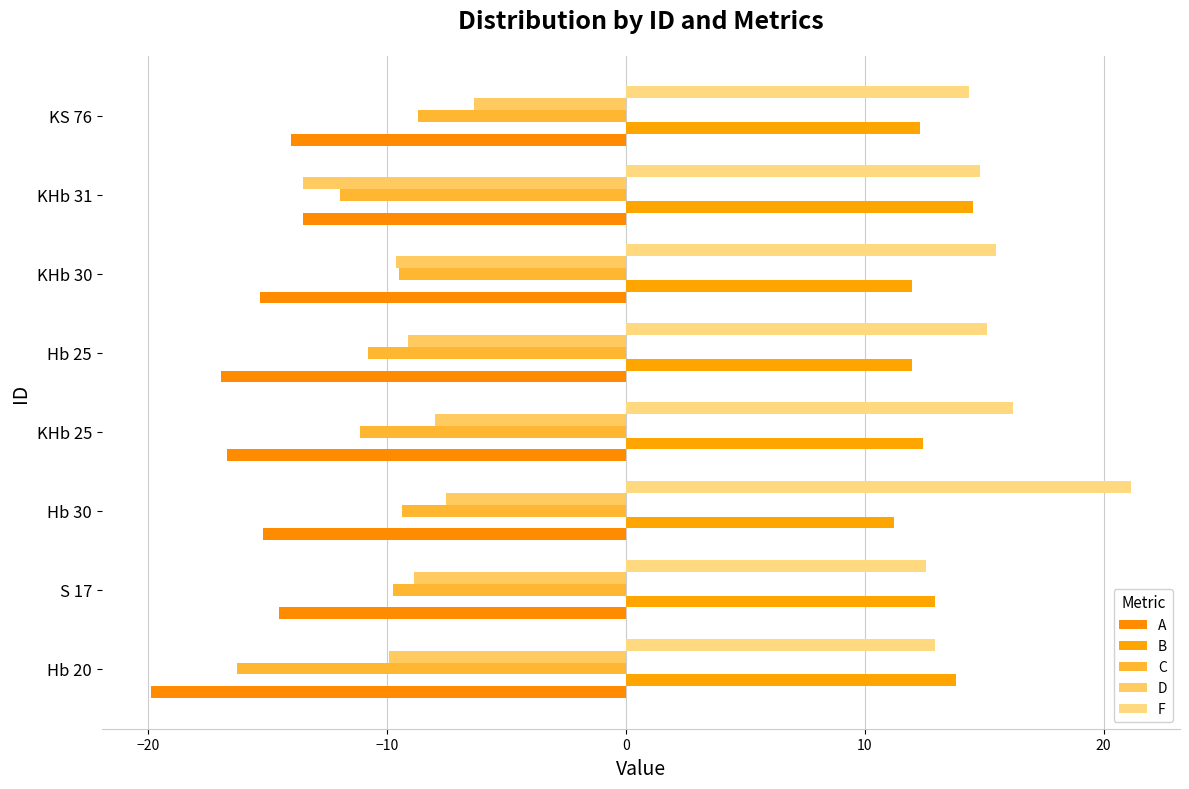

How many categories are shown in the chart?

8